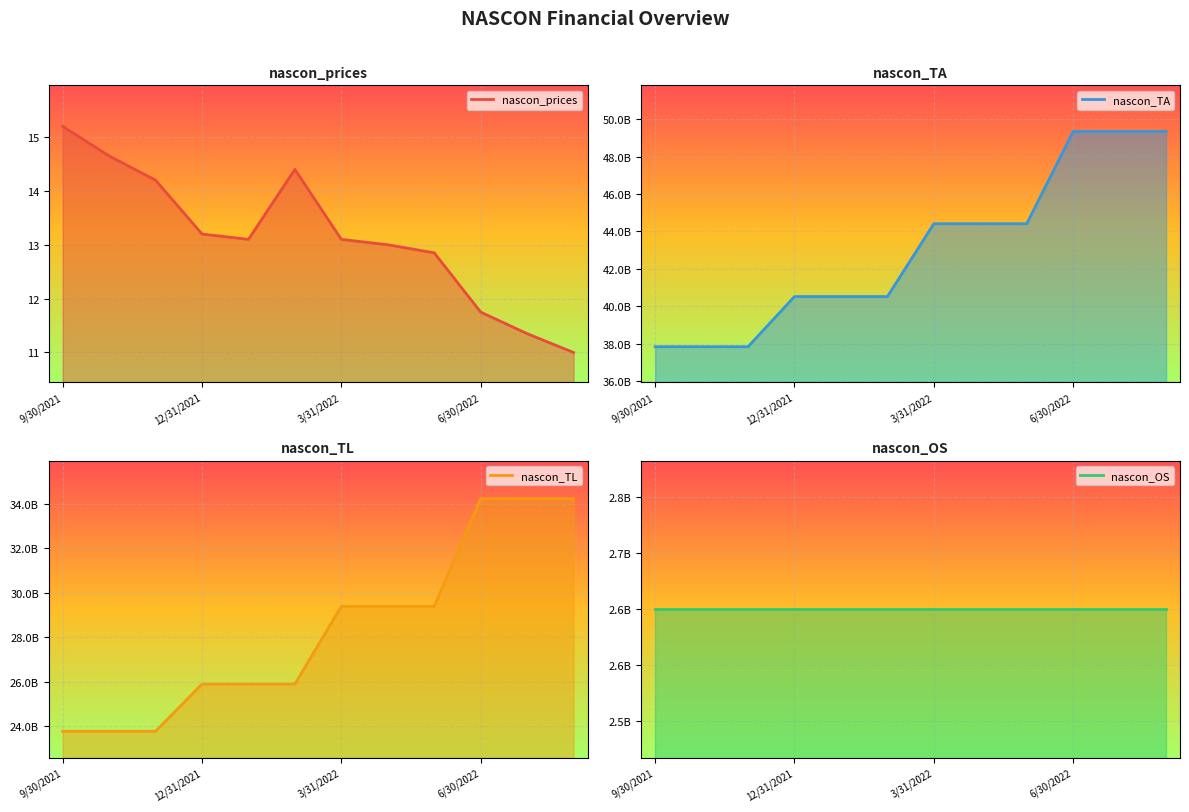

True or false: nascon_prices line and nascon_OS line cross at least once.

False